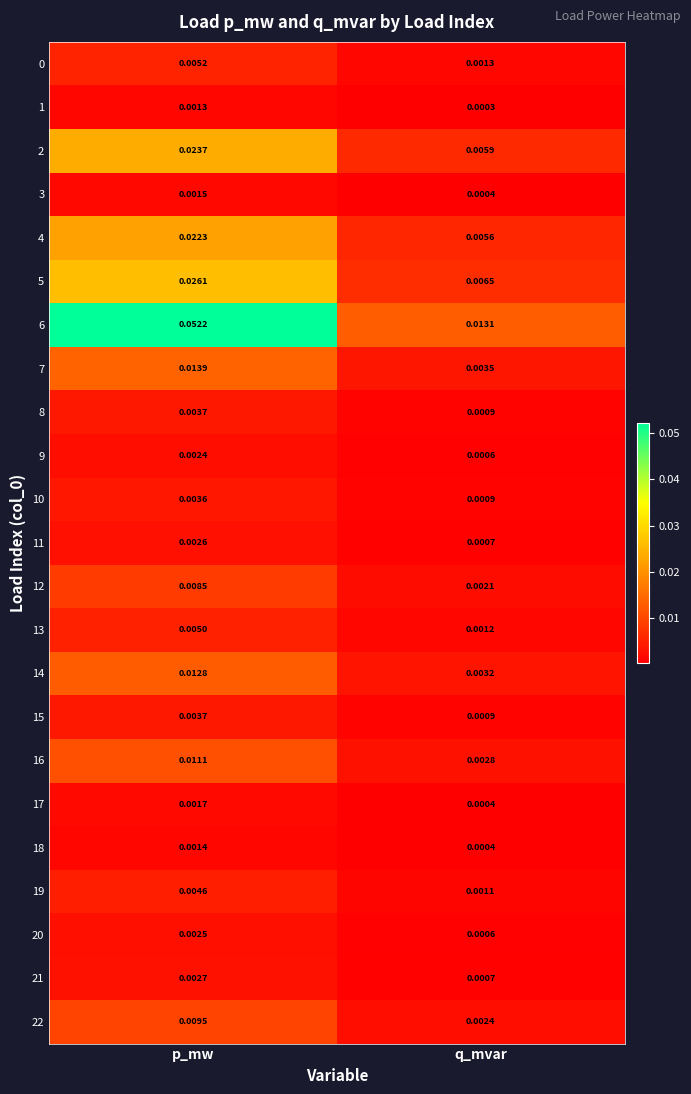

Which category has the highest value across all series?

p_mw